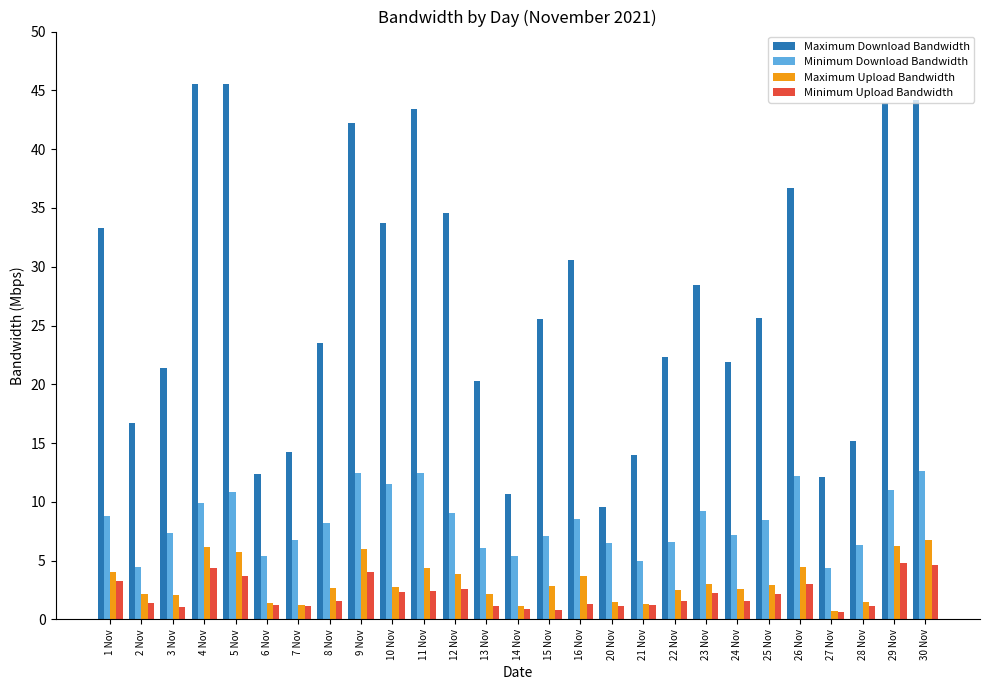

What is the total value across all series at 12 Nov?

50.2